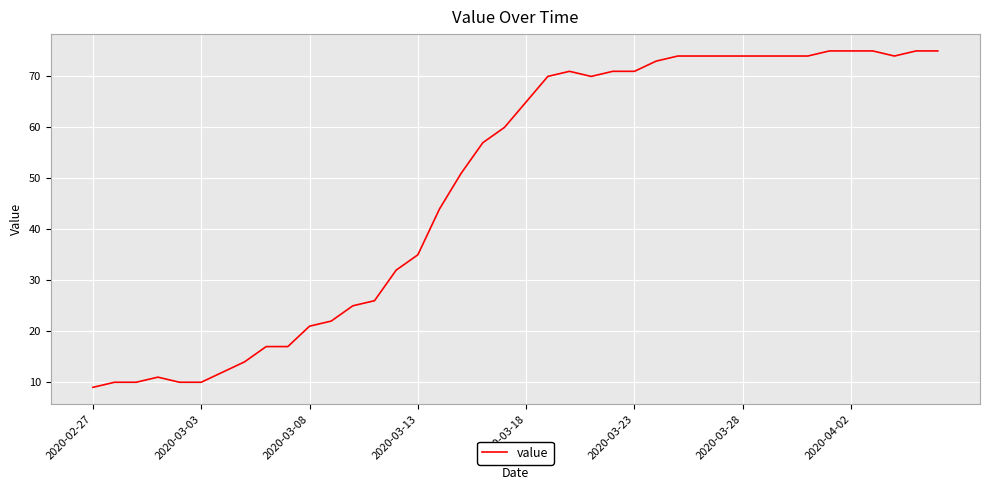

What is the greatest value displayed?

75